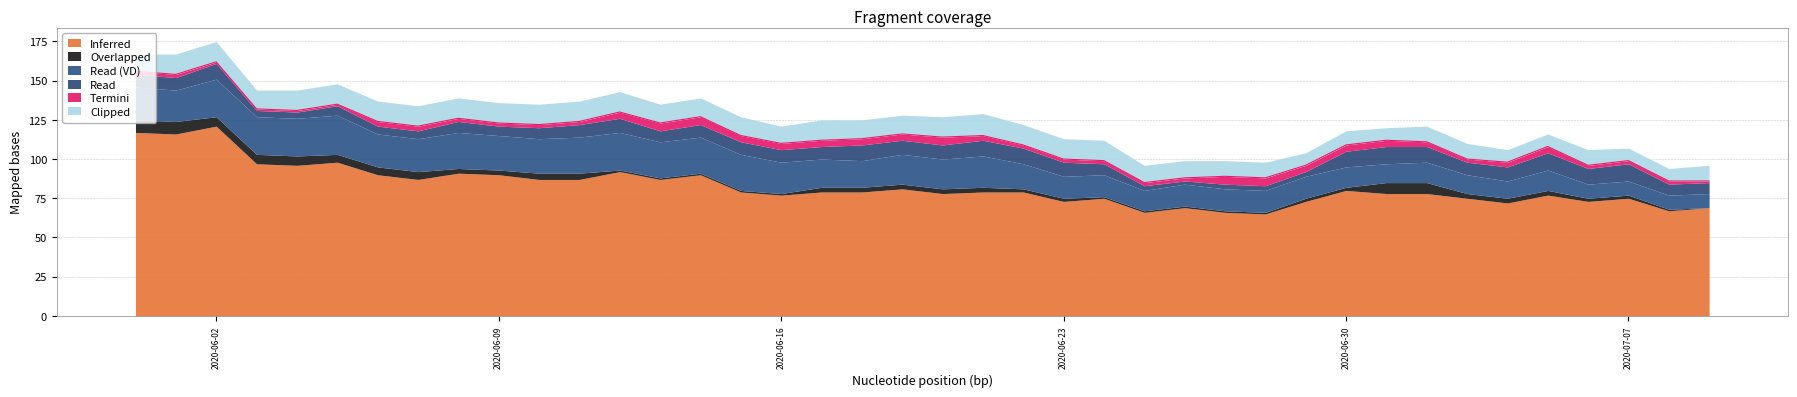

Does the chart have visible grid lines?

Yes